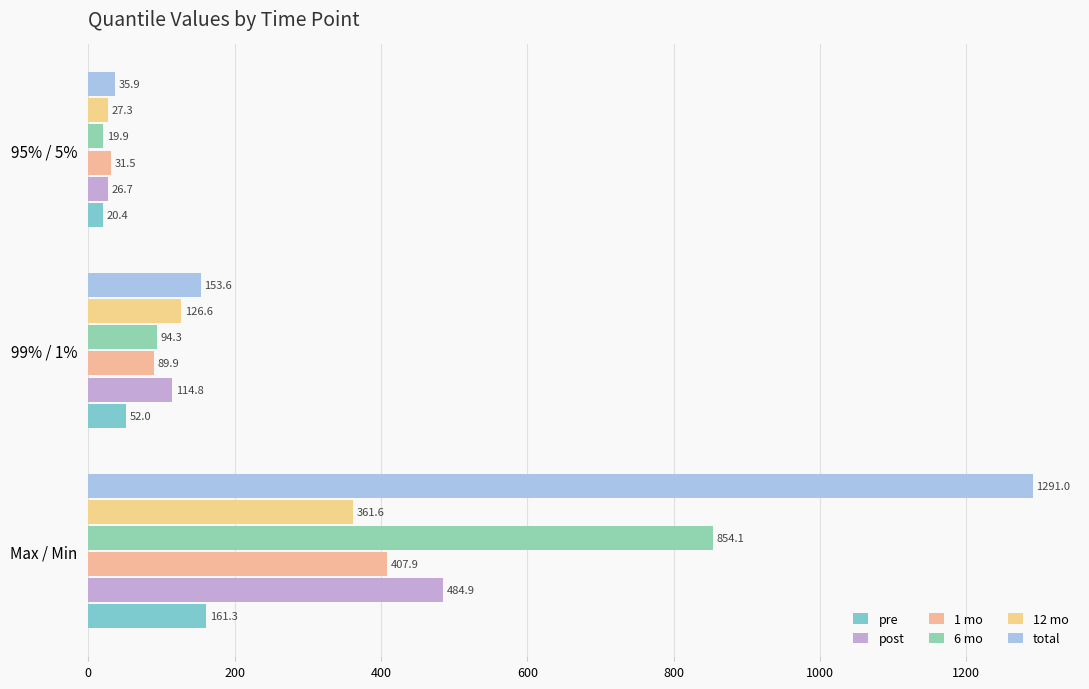

At how many categories does at least one series exceed 1160?

1